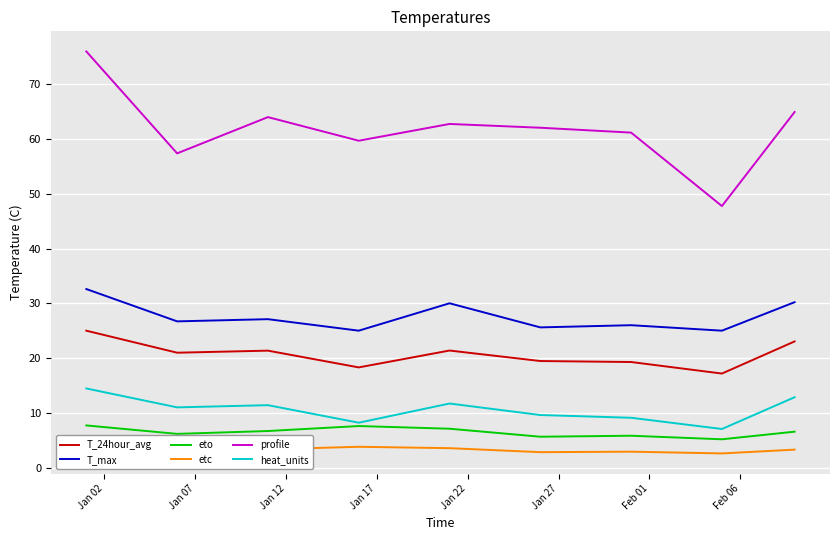

True or false: heat_units and profile cross at least once.

False